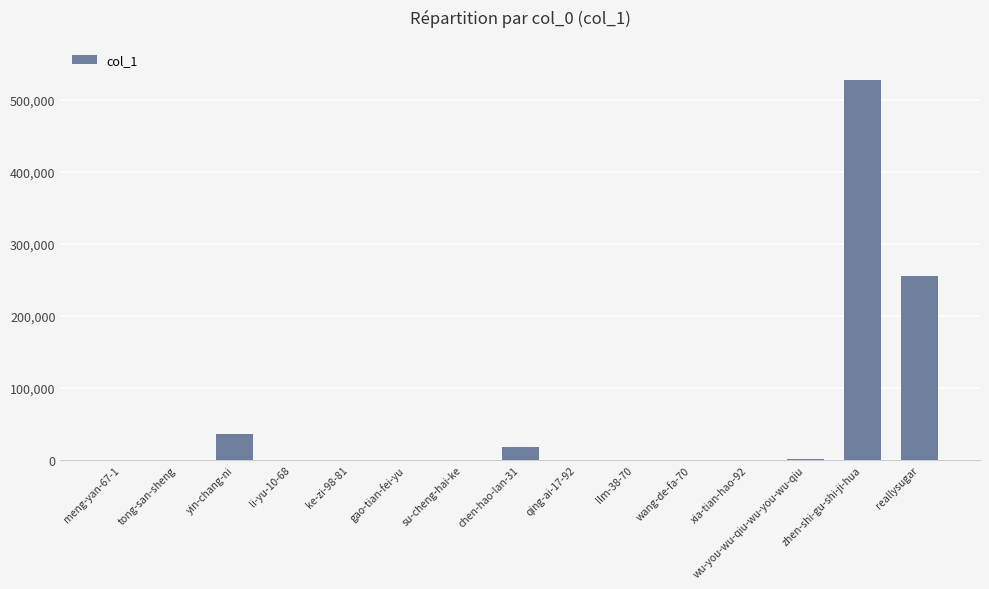

What is the greatest value displayed?

526457